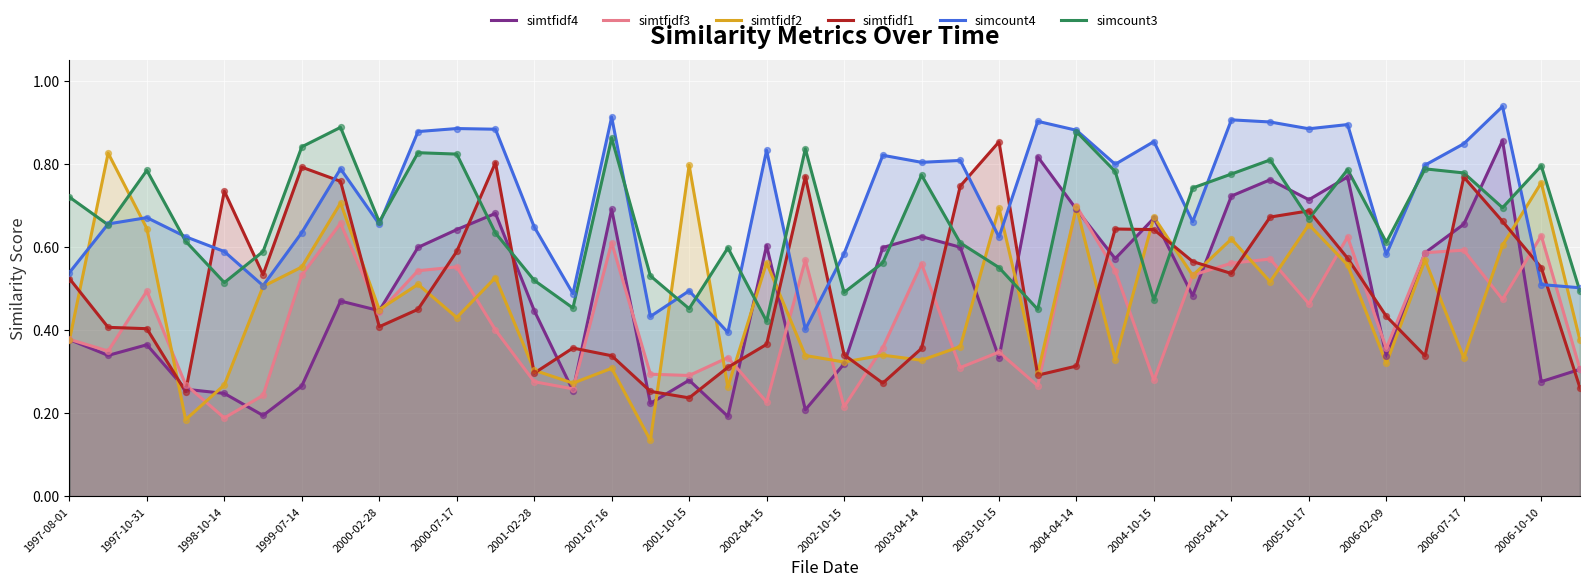

At how many categories does at least one series exceed 0?

40